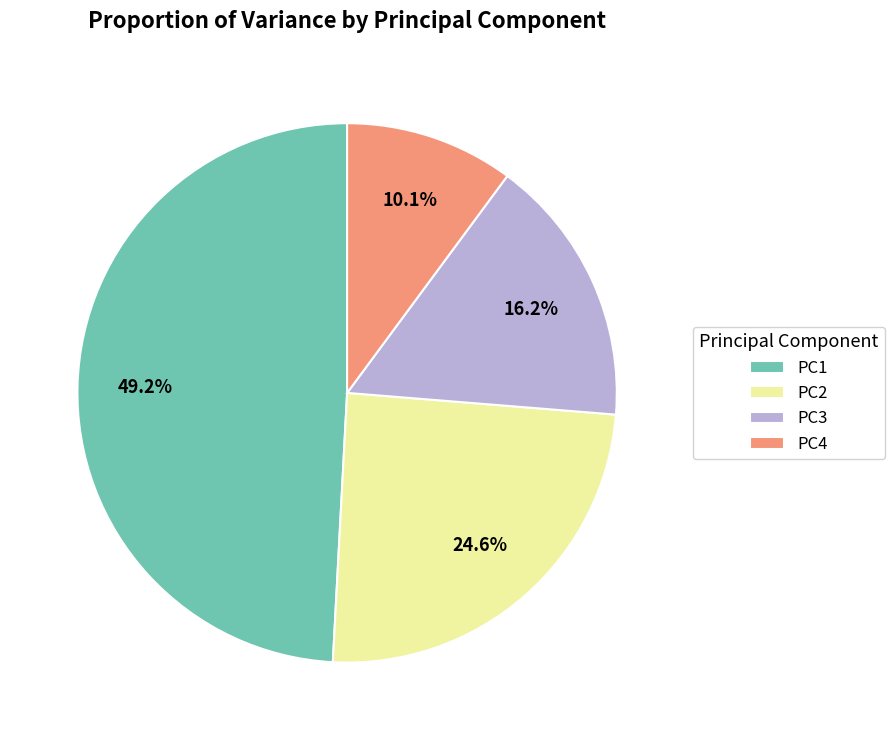

What is the smallest slice in the pie chart?

PC4